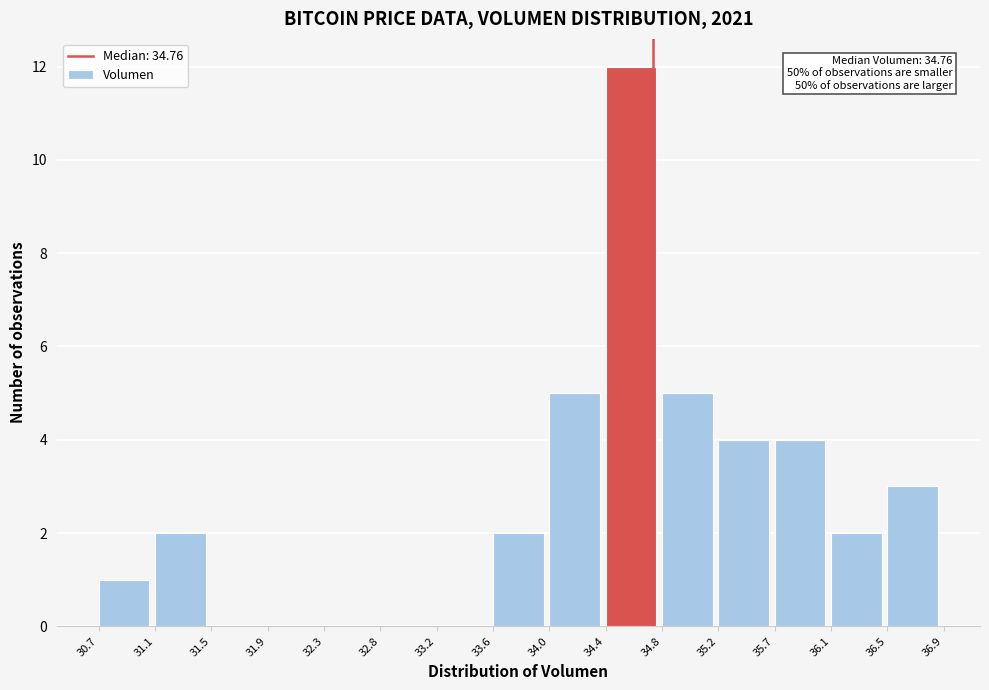

Which range on the x-axis has the tallest bar?

34.4 to 34.8